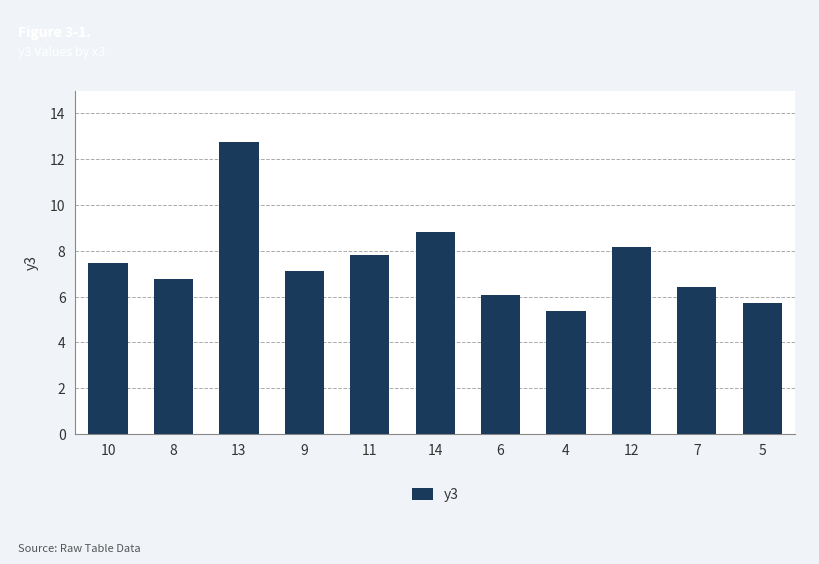

Which category has the highest value across all series?

13